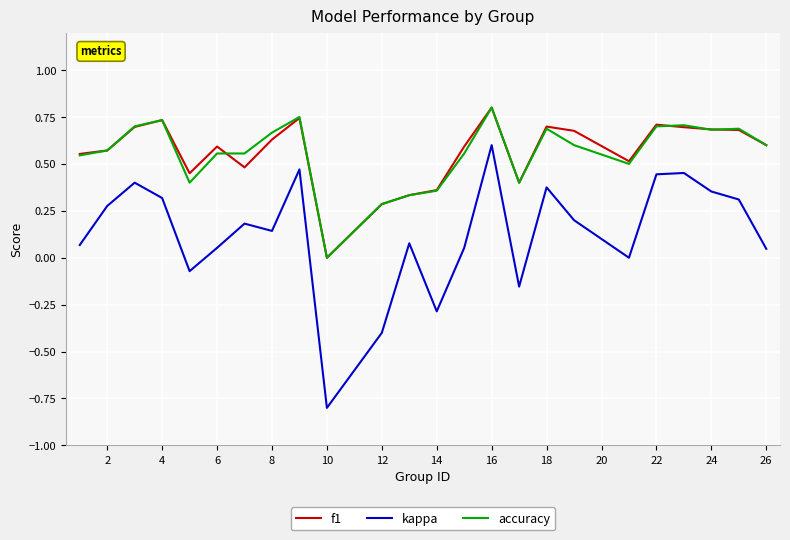

True or false: accuracy and f1 intersect in this chart.

True